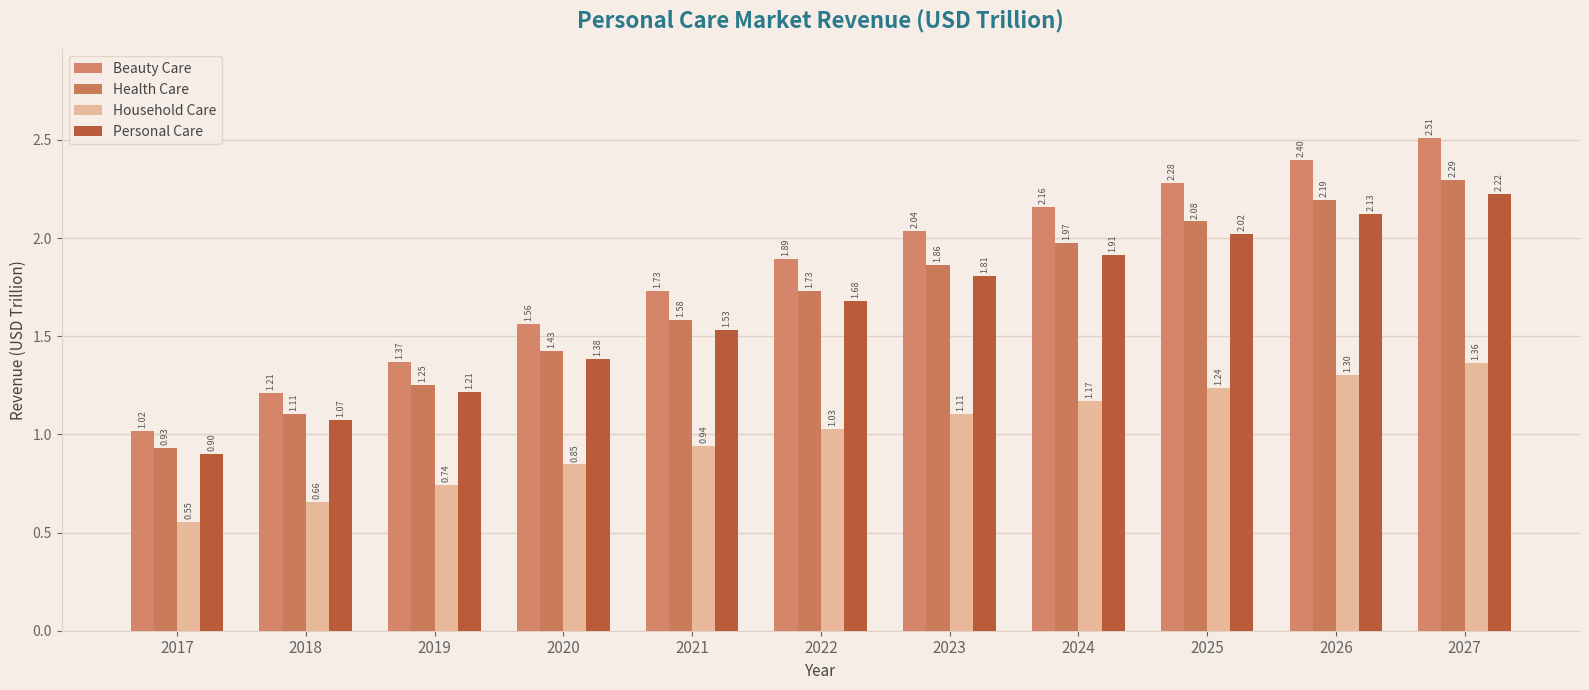

Where does the Health Care series first go above 1?

2018